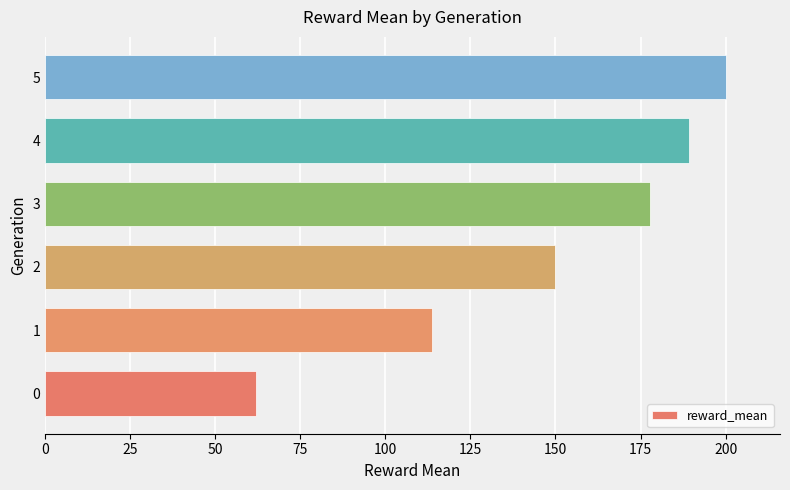

Reading top to bottom, what are all the values shown in this chart?

200.0	189.2	177.7	149.8	113.6	61.9